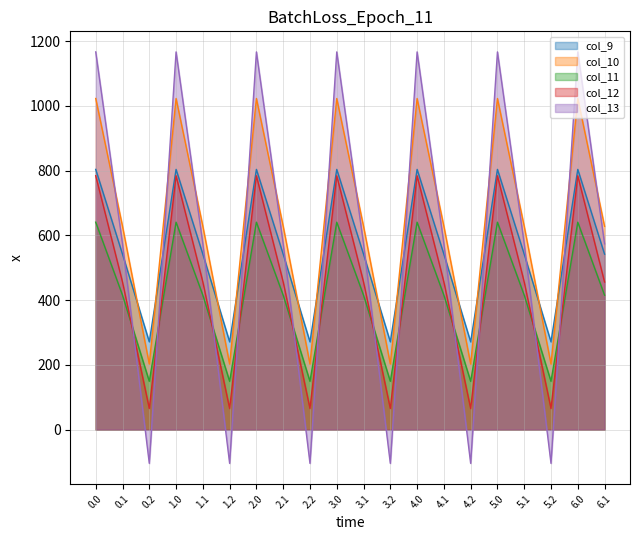

True or false: col_10 has a value of 265.8 at 4.1.

False